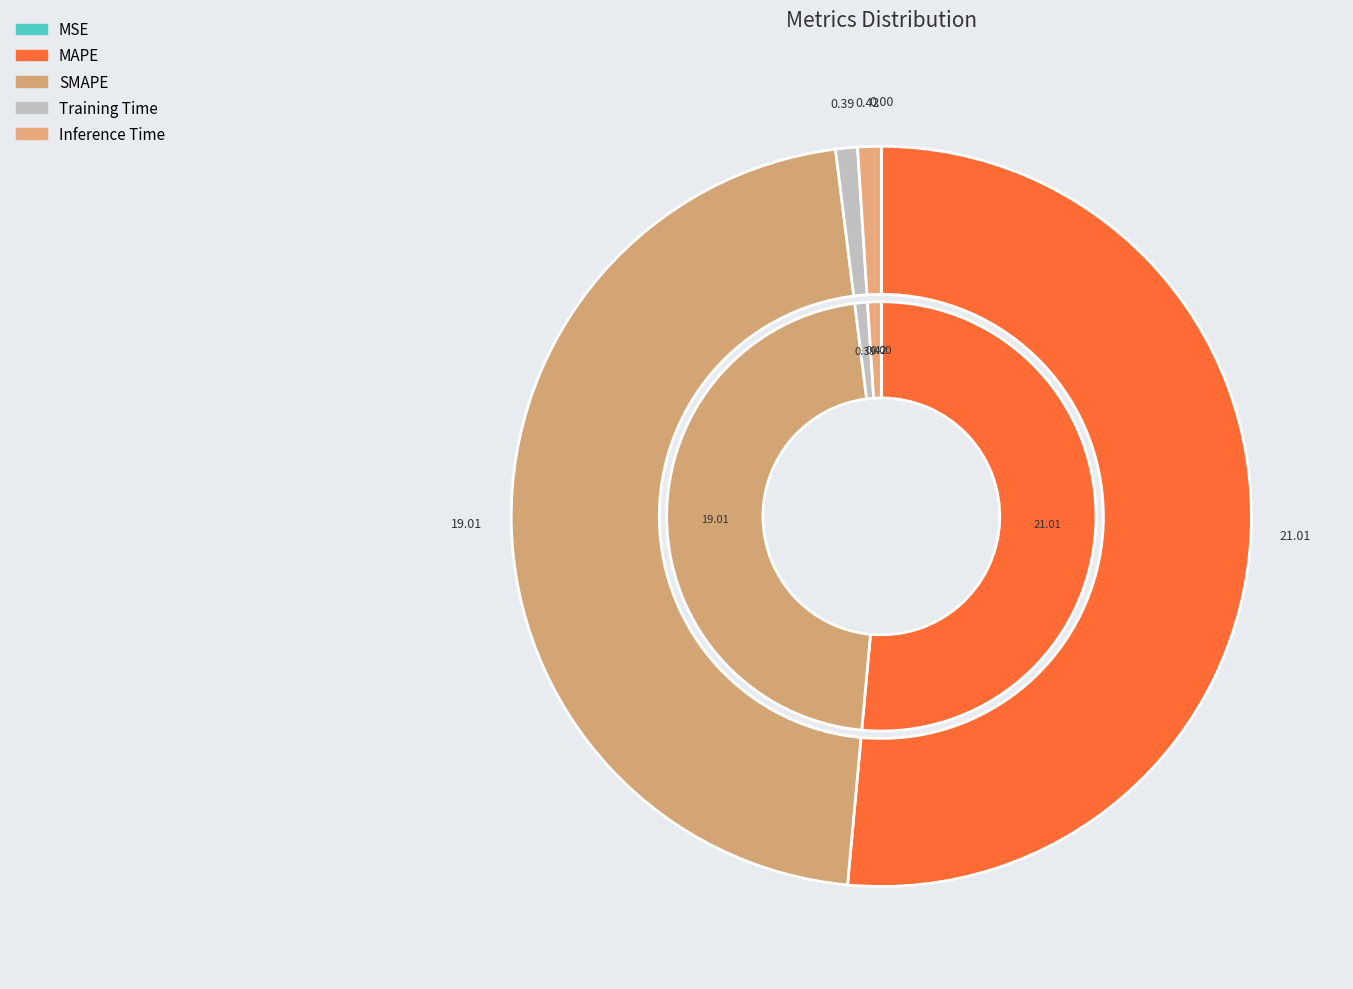

Does MAPE represent more than half of the total?

Yes